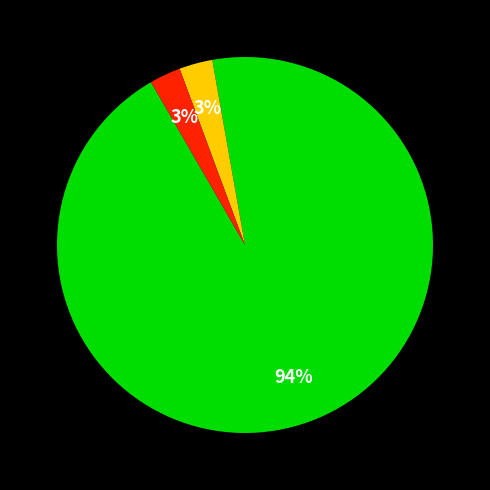

Is there a majority slice in this chart?

Yes